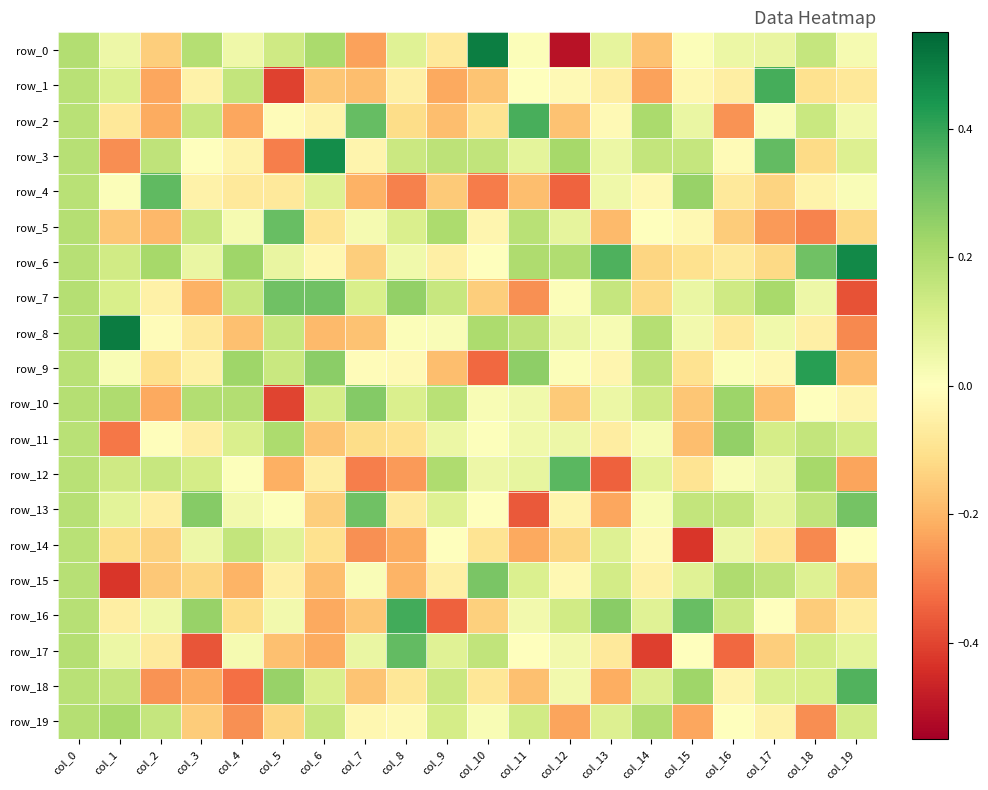

Reading left to right, what are all the values shown in this chart?

row_0: col_0=0.2	col_1=0.1	col_2=-0.1	col_3=0.2	col_4=0.0	col_5=0.1	col_6=0.2	col_7=-0.2	col_8=0.1	col_9=-0.1	col_10=0.5	col_11=0.0	col_12=-0.5	col_13=0.1	col_14=-0.2	col_15=0.0	col_16=0.1	col_17=0.1	col_18=0.2	col_19=0.0
row_1: col_0=0.2	col_1=0.1	col_2=-0.2	col_3=-0.0	col_4=0.2	col_5=-0.4	col_6=-0.2	col_7=-0.2	col_8=-0.1	col_9=-0.2	col_10=-0.2	col_11=-0.0	col_12=-0.0	col_13=-0.1	col_14=-0.2	col_15=-0.0	col_16=-0.1	col_17=0.4	col_18=-0.1	col_19=-0.1
row_2: col_0=0.2	col_1=-0.1	col_2=-0.2	col_3=0.1	col_4=-0.2	col_5=-0.0	col_6=-0.0	col_7=0.3	col_8=-0.1	col_9=-0.2	col_10=-0.1	col_11=0.4	col_12=-0.2	col_13=-0.0	col_14=0.2	col_15=0.1	col_16=-0.3	col_17=0.0	col_18=0.1	col_19=0.0
row_3: col_0=0.2	col_1=-0.3	col_2=0.2	col_3=0.0	col_4=-0.0	col_5=-0.3	col_6=0.5	col_7=-0.0	col_8=0.1	col_9=0.2	col_10=0.2	col_11=0.1	col_12=0.2	col_13=0.1	col_14=0.2	col_15=0.2	col_16=-0.0	col_17=0.3	col_18=-0.1	col_19=0.1
row_4: col_0=0.2	col_1=0.0	col_2=0.3	col_3=-0.0	col_4=-0.1	col_5=-0.1	col_6=0.1	col_7=-0.2	col_8=-0.3	col_9=-0.2	col_10=-0.3	col_11=-0.2	col_12=-0.3	col_13=0.0	col_14=-0.0	col_15=0.2	col_16=-0.1	col_17=-0.1	col_18=-0.0	col_19=0.0
row_5: col_0=0.2	col_1=-0.2	col_2=-0.2	col_3=0.1	col_4=0.0	col_5=0.3	col_6=-0.1	col_7=0.0	col_8=0.1	col_9=0.2	col_10=-0.0	col_11=0.2	col_12=0.1	col_13=-0.2	col_14=0.0	col_15=-0.0	col_16=-0.2	col_17=-0.3	col_18=-0.3	col_19=-0.1
row_6: col_0=0.2	col_1=0.1	col_2=0.2	col_3=0.1	col_4=0.2	col_5=0.1	col_6=-0.0	col_7=-0.1	col_8=0.0	col_9=-0.1	col_10=0.0	col_11=0.2	col_12=0.2	col_13=0.4	col_14=-0.1	col_15=-0.1	col_16=-0.1	col_17=-0.1	col_18=0.3	col_19=0.5
row_7: col_0=0.2	col_1=0.1	col_2=-0.0	col_3=-0.2	col_4=0.2	col_5=0.3	col_6=0.3	col_7=0.1	col_8=0.3	col_9=0.1	col_10=-0.1	col_11=-0.3	col_12=0.0	col_13=0.2	col_14=-0.1	col_15=0.1	col_16=0.1	col_17=0.2	col_18=0.0	col_19=-0.4
row_8: col_0=0.2	col_1=0.5	col_2=-0.0	col_3=-0.1	col_4=-0.2	col_5=0.1	col_6=-0.2	col_7=-0.2	col_8=0.0	col_9=0.0	col_10=0.2	col_11=0.2	col_12=0.1	col_13=0.0	col_14=0.2	col_15=0.0	col_16=-0.1	col_17=0.0	col_18=-0.1	col_19=-0.3
row_9: col_0=0.2	col_1=0.0	col_2=-0.1	col_3=-0.0	col_4=0.2	col_5=0.1	col_6=0.3	col_7=-0.0	col_8=-0.0	col_9=-0.2	col_10=-0.3	col_11=0.3	col_12=0.0	col_13=-0.0	col_14=0.2	col_15=-0.1	col_16=0.0	col_17=-0.0	col_18=0.4	col_19=-0.2
row_10: col_0=0.2	col_1=0.2	col_2=-0.2	col_3=0.2	col_4=0.2	col_5=-0.4	col_6=0.1	col_7=0.3	col_8=0.1	col_9=0.2	col_10=0.0	col_11=0.0	col_12=-0.2	col_13=0.1	col_14=0.1	col_15=-0.2	col_16=0.2	col_17=-0.2	col_18=-0.0	col_19=-0.0
row_11: col_0=0.2	col_1=-0.3	col_2=-0.0	col_3=-0.1	col_4=0.1	col_5=0.2	col_6=-0.2	col_7=-0.1	col_8=-0.1	col_9=0.1	col_10=0.0	col_11=0.0	col_12=0.0	col_13=-0.1	col_14=0.0	col_15=-0.2	col_16=0.2	col_17=0.1	col_18=0.2	col_19=0.1
row_12: col_0=0.2	col_1=0.1	col_2=0.1	col_3=0.1	col_4=0.0	col_5=-0.2	col_6=-0.1	col_7=-0.3	col_8=-0.3	col_9=0.2	col_10=0.0	col_11=0.1	col_12=0.3	col_13=-0.3	col_14=0.1	col_15=-0.1	col_16=0.0	col_17=0.0	col_18=0.2	col_19=-0.2
row_13: col_0=0.2	col_1=0.1	col_2=-0.1	col_3=0.3	col_4=0.0	col_5=0.0	col_6=-0.1	col_7=0.3	col_8=-0.1	col_9=0.1	col_10=-0.0	col_11=-0.4	col_12=-0.0	col_13=-0.2	col_14=0.0	col_15=0.2	col_16=0.2	col_17=0.1	col_18=0.2	col_19=0.3
row_14: col_0=0.2	col_1=-0.1	col_2=-0.1	col_3=0.1	col_4=0.2	col_5=0.1	col_6=-0.1	col_7=-0.3	col_8=-0.2	col_9=-0.0	col_10=-0.1	col_11=-0.2	col_12=-0.1	col_13=0.1	col_14=-0.0	col_15=-0.4	col_16=0.0	col_17=-0.1	col_18=-0.3	col_19=-0.0
row_15: col_0=0.2	col_1=-0.4	col_2=-0.2	col_3=-0.1	col_4=-0.2	col_5=-0.1	col_6=-0.2	col_7=0.0	col_8=-0.2	col_9=-0.1	col_10=0.3	col_11=0.1	col_12=-0.0	col_13=0.1	col_14=-0.1	col_15=0.1	col_16=0.2	col_17=0.2	col_18=0.1	col_19=-0.2
row_16: col_0=0.2	col_1=-0.1	col_2=0.0	col_3=0.2	col_4=-0.1	col_5=0.0	col_6=-0.2	col_7=-0.2	col_8=0.4	col_9=-0.4	col_10=-0.1	col_11=0.0	col_12=0.1	col_13=0.3	col_14=0.1	col_15=0.3	col_16=0.1	col_17=0.0	col_18=-0.2	col_19=-0.1
row_17: col_0=0.2	col_1=0.1	col_2=-0.1	col_3=-0.4	col_4=0.0	col_5=-0.2	col_6=-0.2	col_7=0.1	col_8=0.3	col_9=0.1	col_10=0.2	col_11=-0.0	col_12=0.0	col_13=-0.1	col_14=-0.4	col_15=-0.0	col_16=-0.3	col_17=-0.1	col_18=0.1	col_19=0.1
row_18: col_0=0.2	col_1=0.2	col_2=-0.3	col_3=-0.2	col_4=-0.3	col_5=0.2	col_6=0.1	col_7=-0.2	col_8=-0.1	col_9=0.1	col_10=-0.1	col_11=-0.2	col_12=0.0	col_13=-0.2	col_14=0.1	col_15=0.2	col_16=-0.0	col_17=0.1	col_18=0.1	col_19=0.4
row_19: col_0=0.2	col_1=0.2	col_2=0.2	col_3=-0.2	col_4=-0.3	col_5=-0.1	col_6=0.1	col_7=-0.0	col_8=-0.0	col_9=0.1	col_10=0.0	col_11=0.1	col_12=-0.2	col_13=0.1	col_14=0.2	col_15=-0.2	col_16=-0.0	col_17=-0.0	col_18=-0.3	col_19=0.1